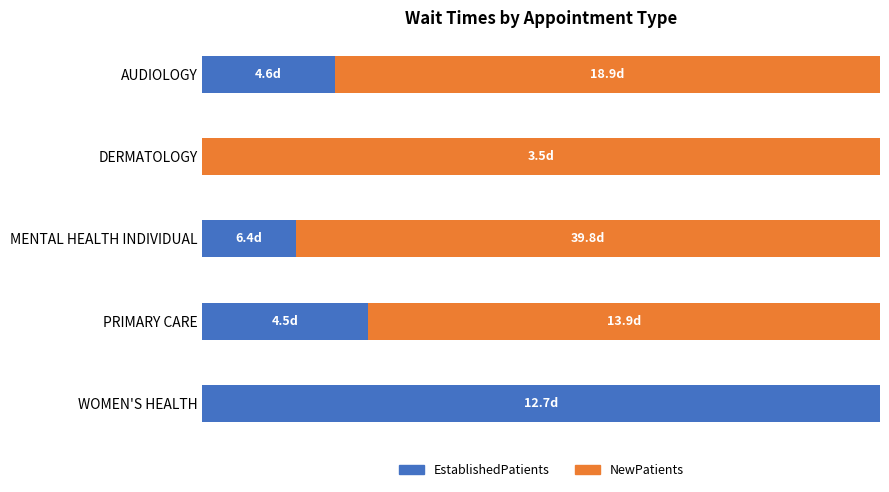

What are all the series names shown in the legend?

EstablishedPatients, NewPatients